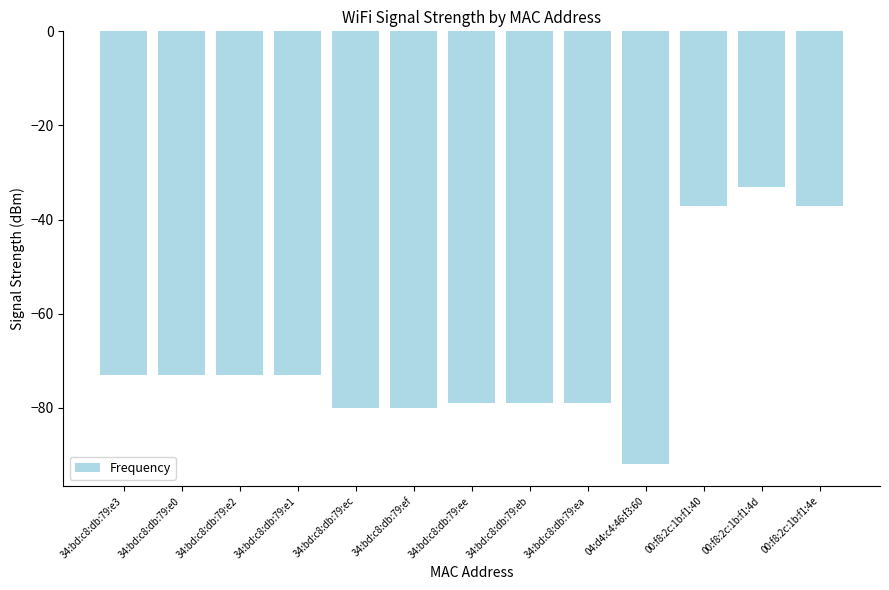

Is it true that the value at 00:f8:2c:1b:f1:4d is -16?

False